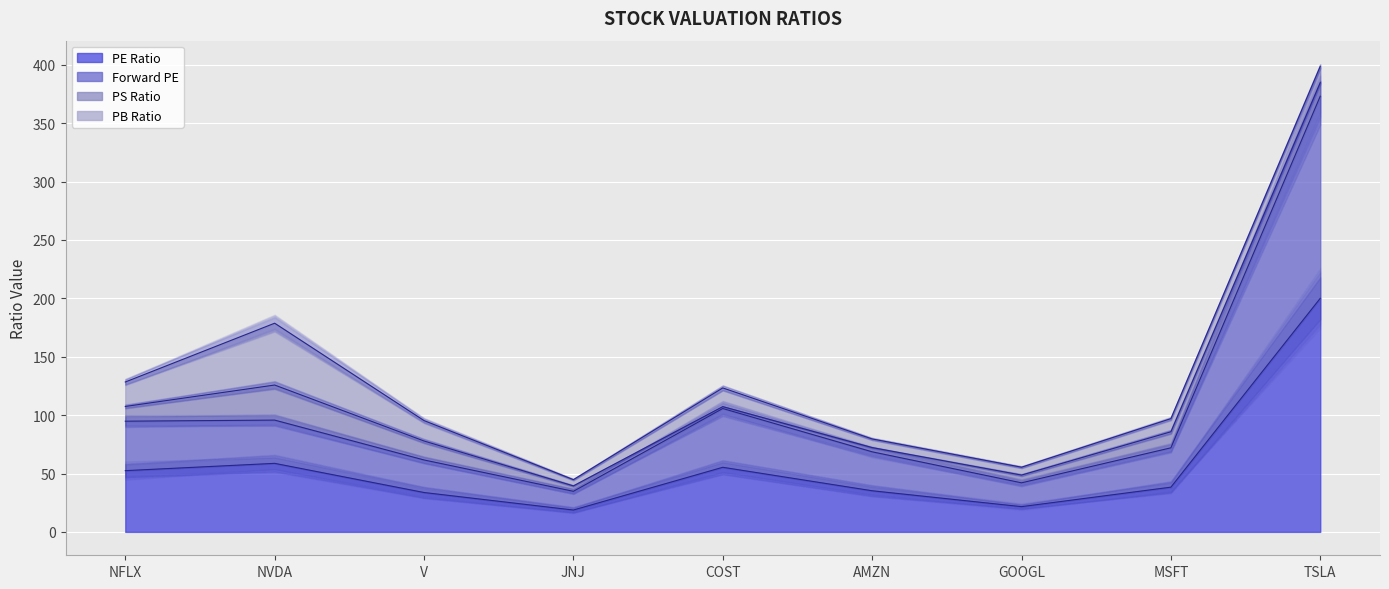

Does the chart display data point markers on the line(s)?

No